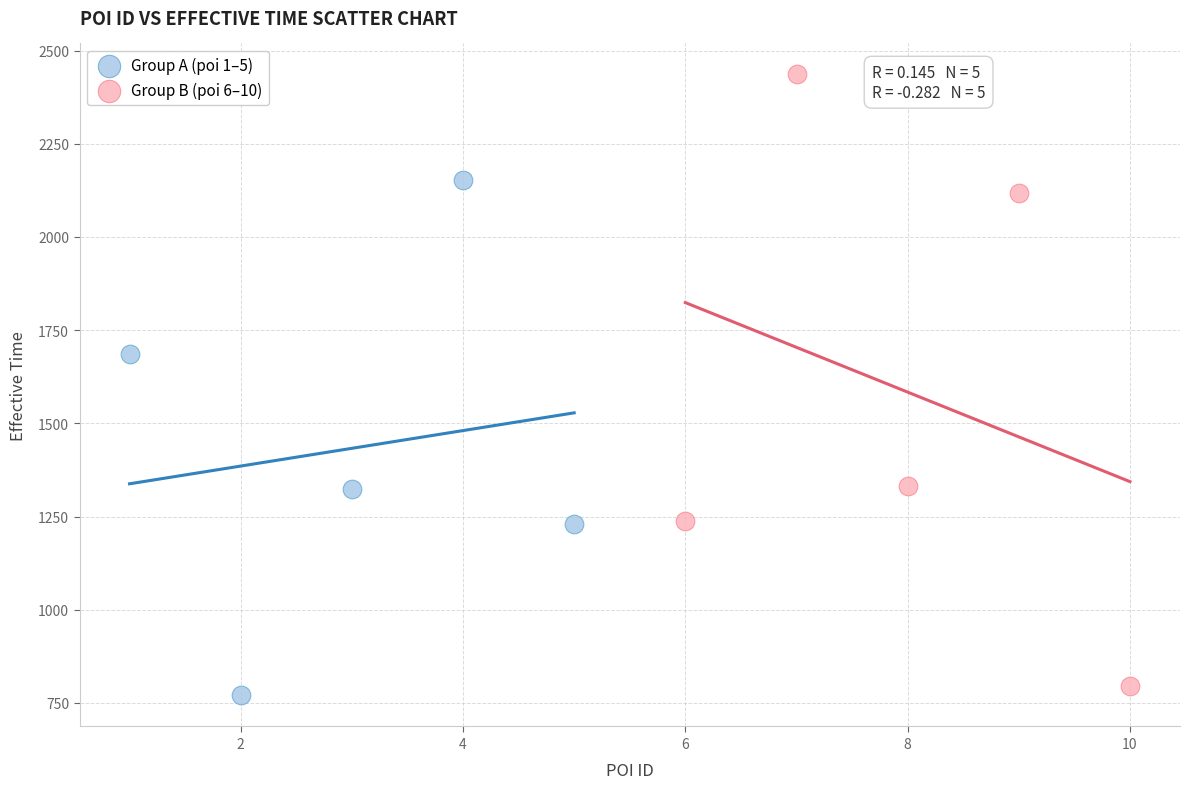

Which series reaches the minimum Y coordinate?

Group A (poi 1–5)